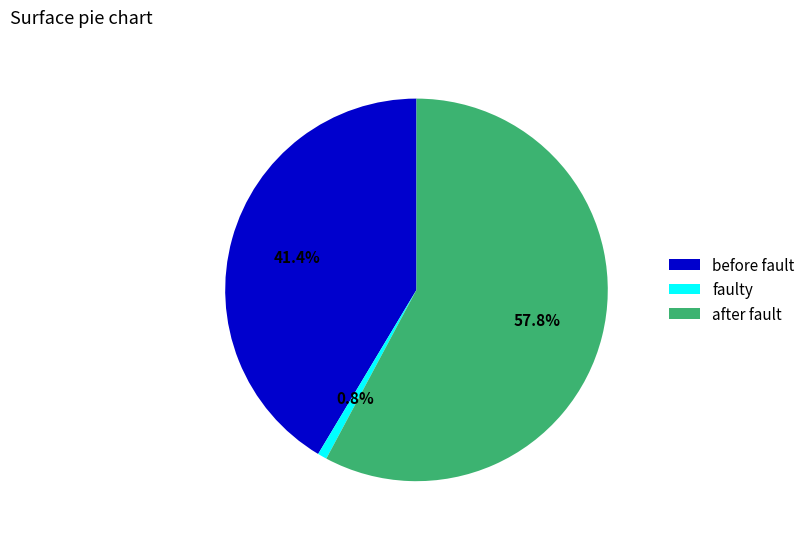

What portion of the pie excludes before fault?

58.6%